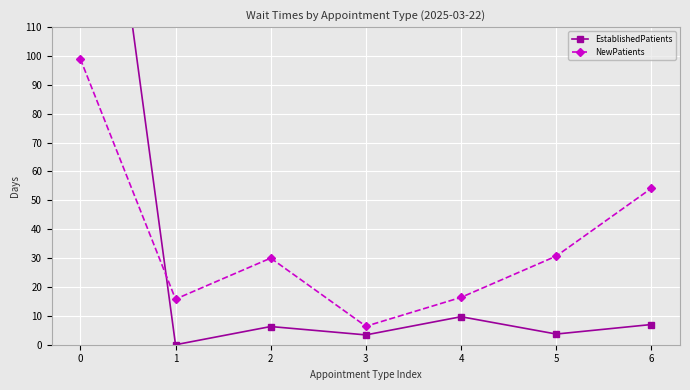

How many positive values does the EstablishedPatients series have?

6